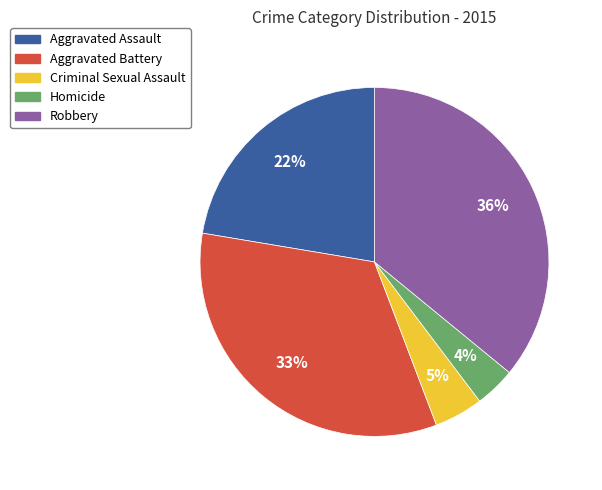

Rank the categories by value from highest to lowest.

Robbery, Aggravated Battery, Aggravated Assault, Criminal Sexual Assault, Homicide